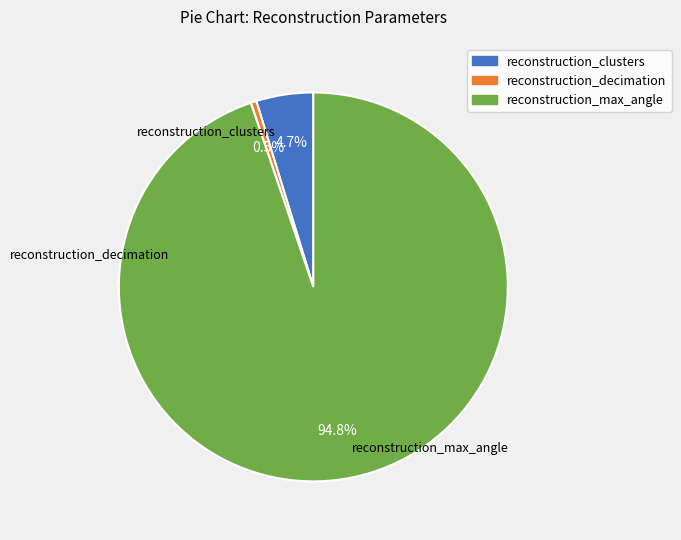

Which slice is the smallest?

reconstruction_decimation